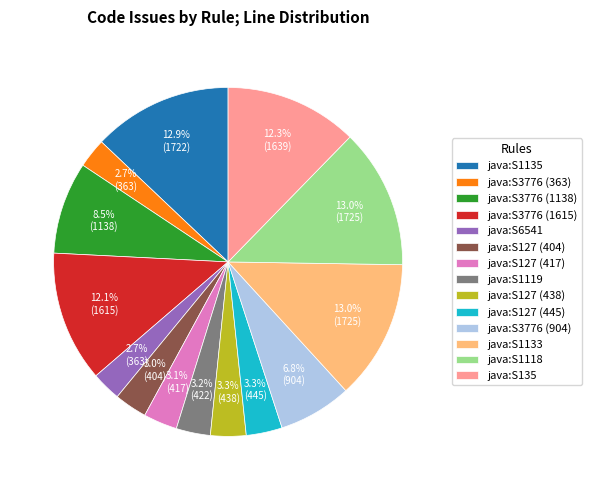

Is there a majority slice in this chart?

No